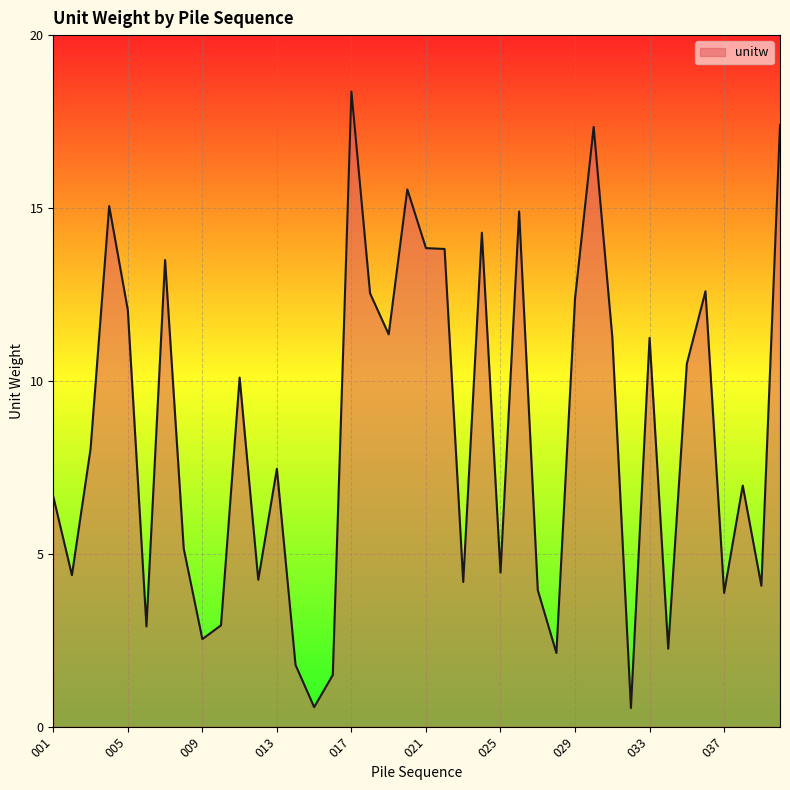

What is the maximum value shown in the chart?

18.4